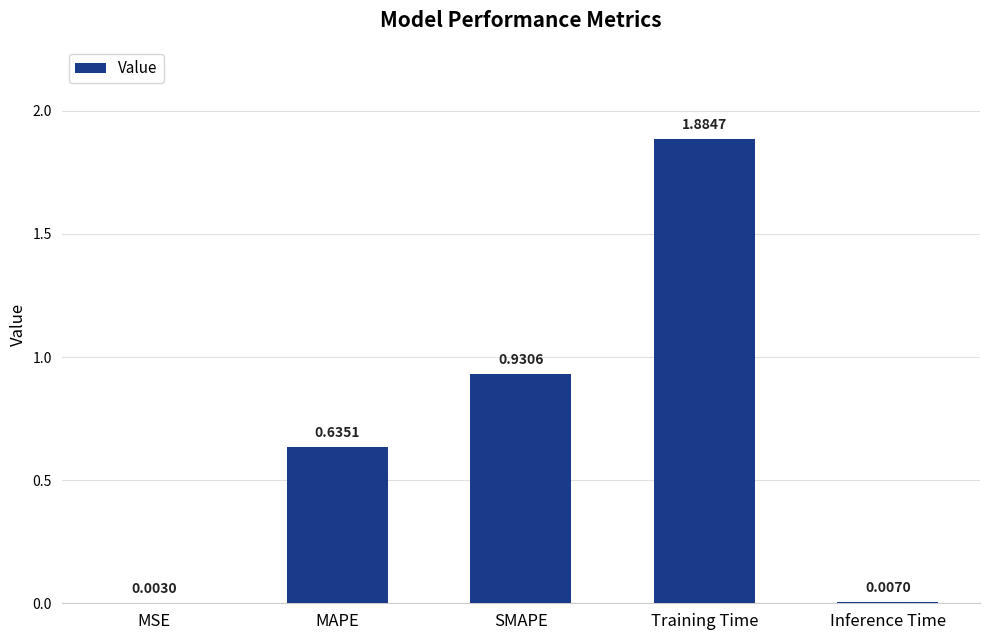

What is the sum of all values?

3.5